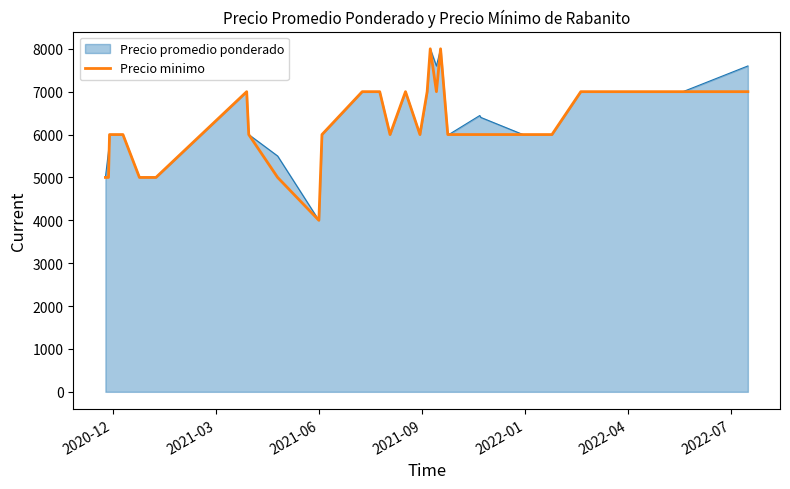

What is the greatest value displayed?

8000